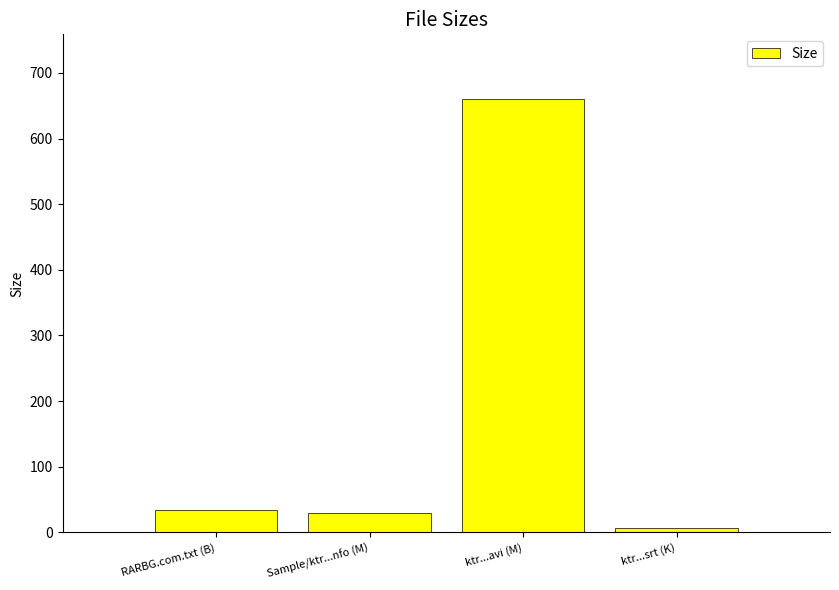

Reading left to right, extract all data points from this chart.

RARBG.com.txt (B)=34.0	Sample/ktr...nfo (M)=29.1	ktr...avi (M)=659.9	ktr...srt (K)=6.7